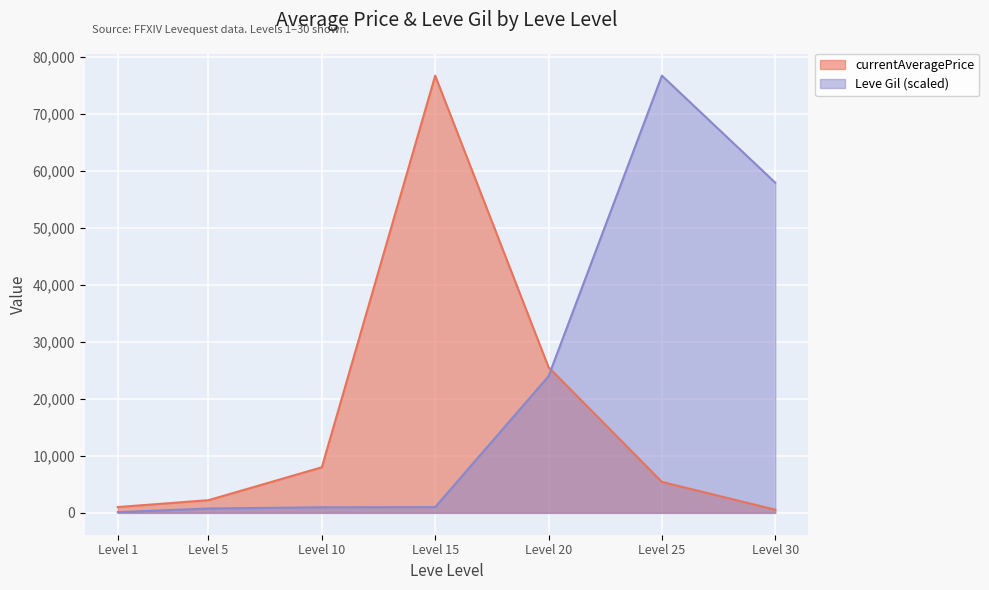

In Leve Gil, how many points are higher than both neighbors (excluding endpoints)?

1